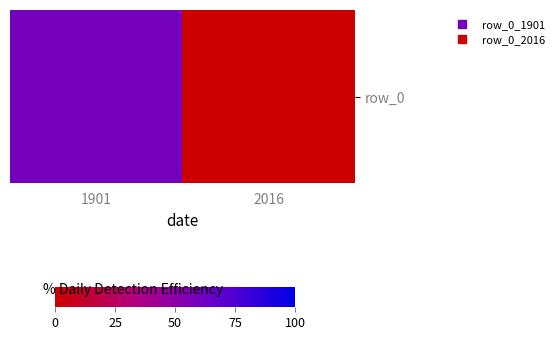

What is the average value?

0.3